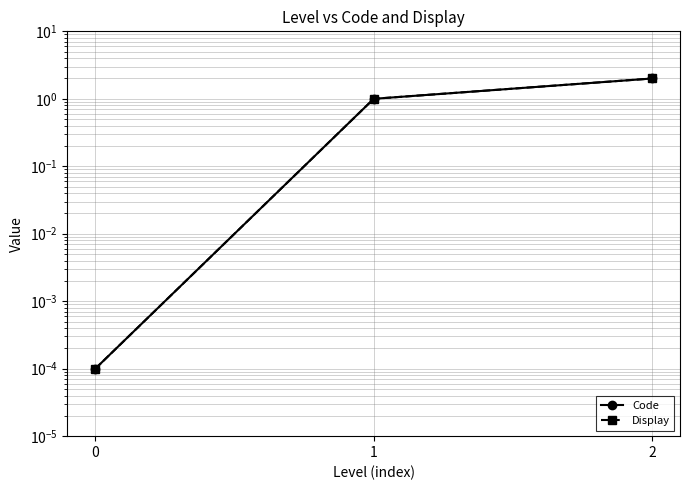

What are all the series names shown in the legend?

Code, Display